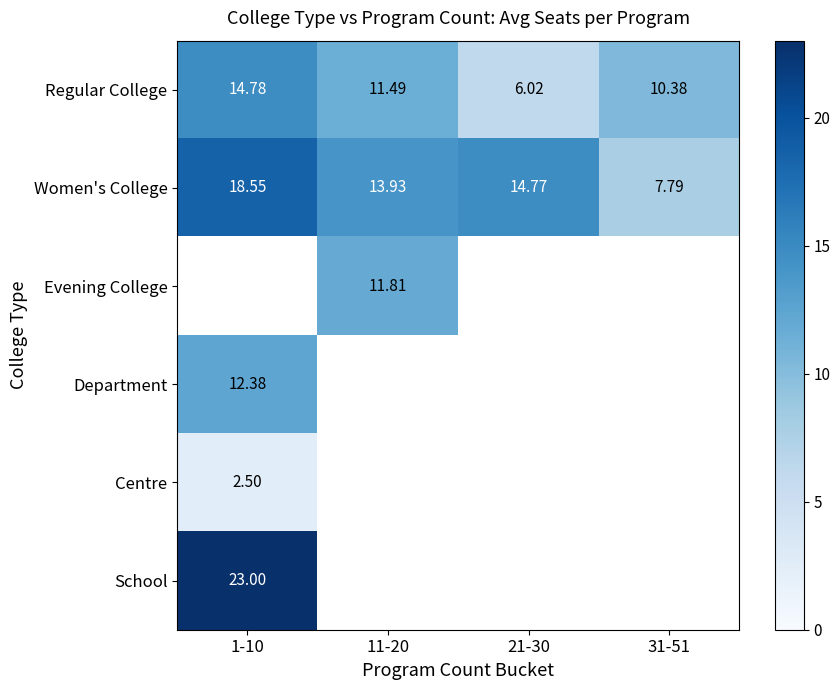

What is the minimum value for Regular College?

6.0